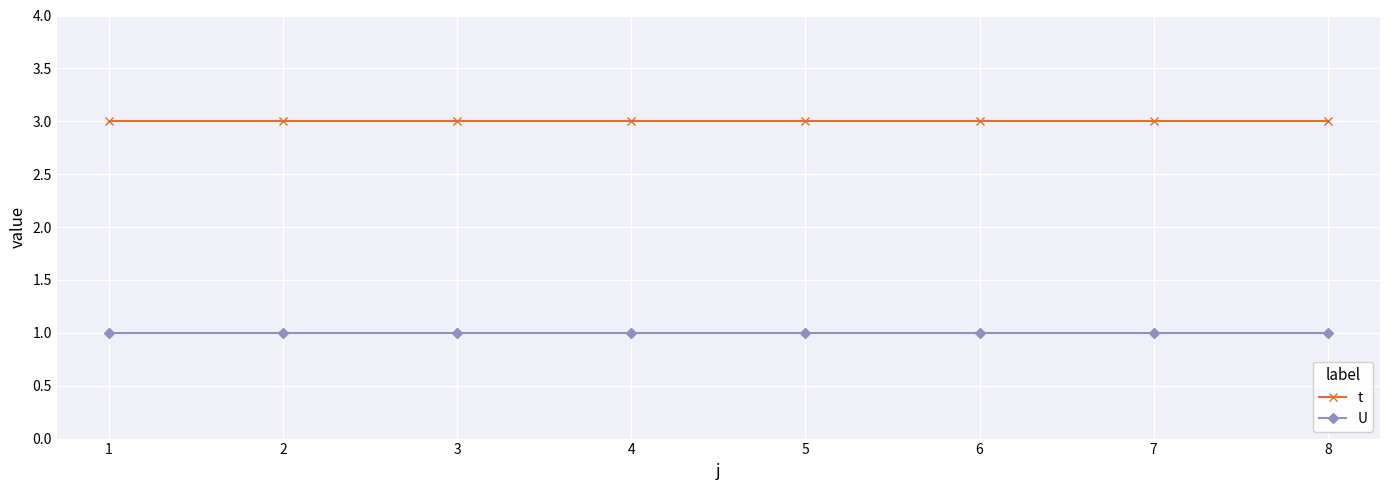

Is the value of U at 7 greater than the value of t at 7?

No